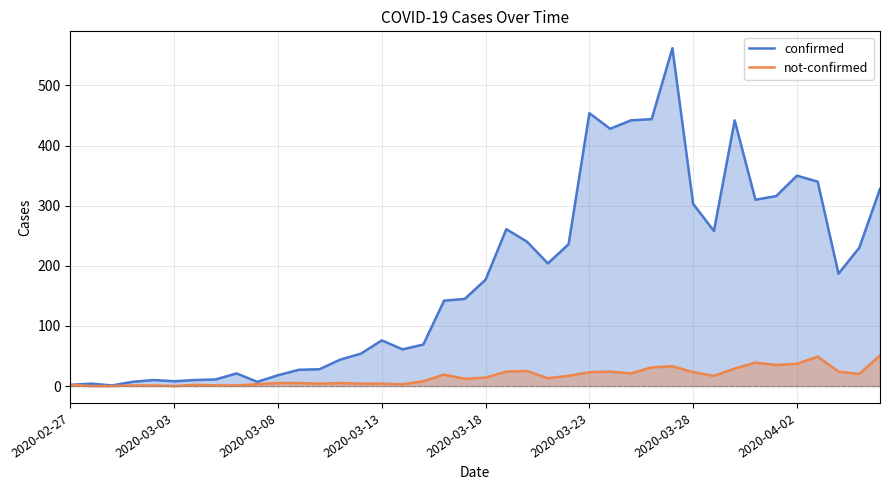

What is the difference between the not-confirmed values at 2020-02-27 and 23?

11